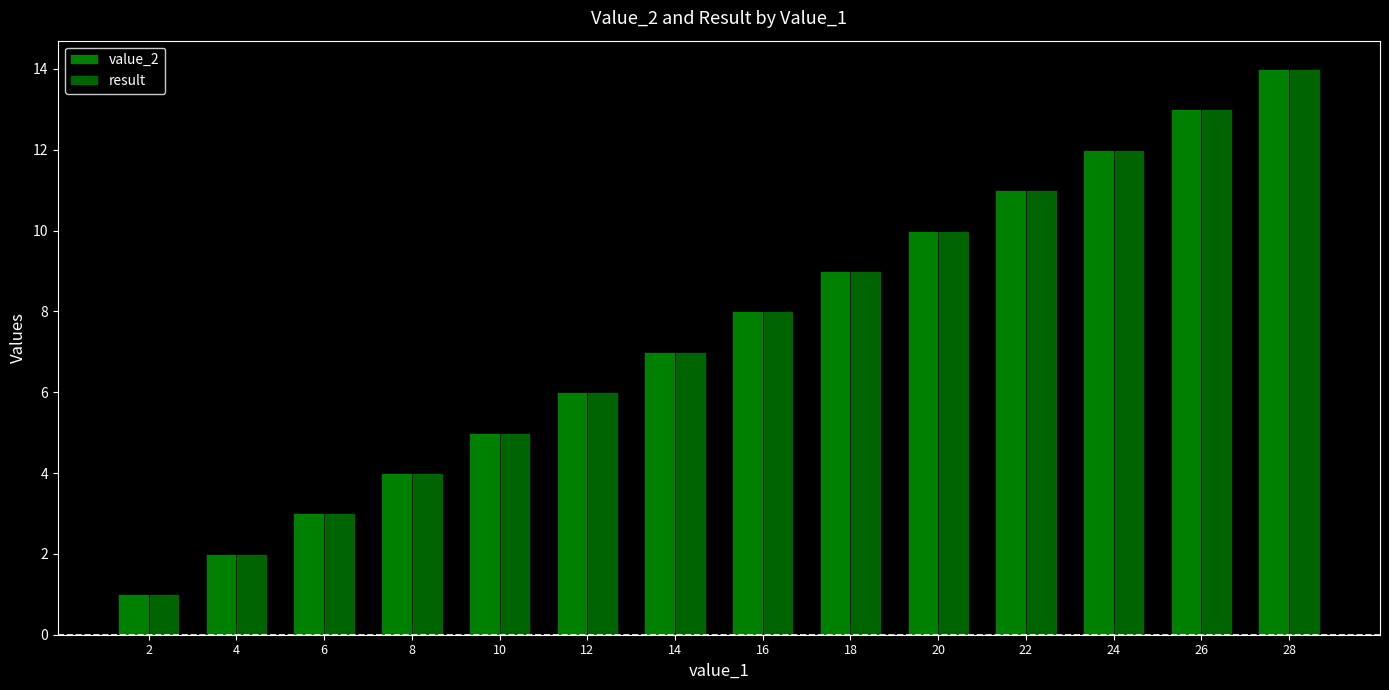

Between 28 and 24, which is larger?

28